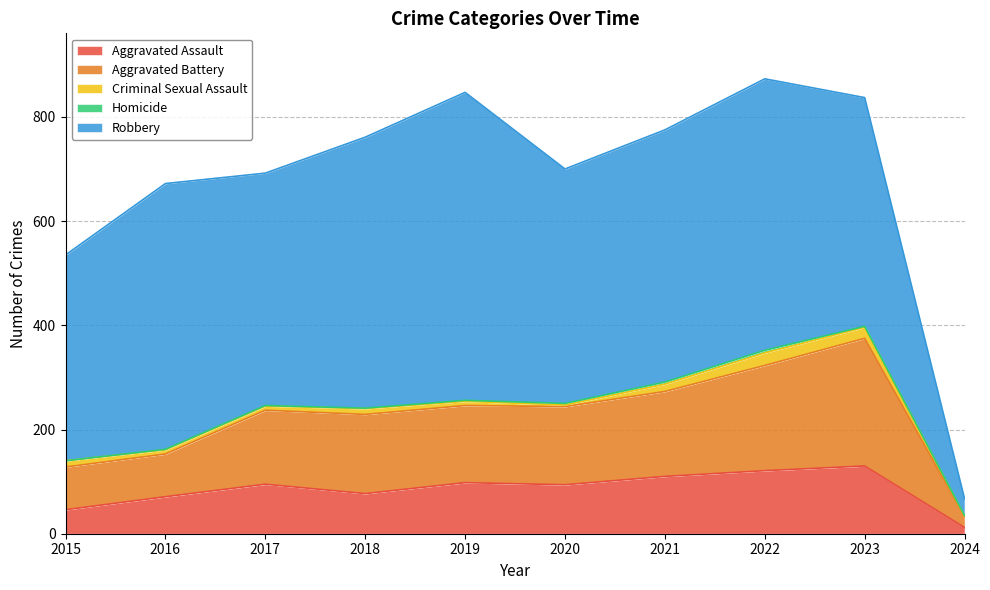

What is the greatest value displayed?

591